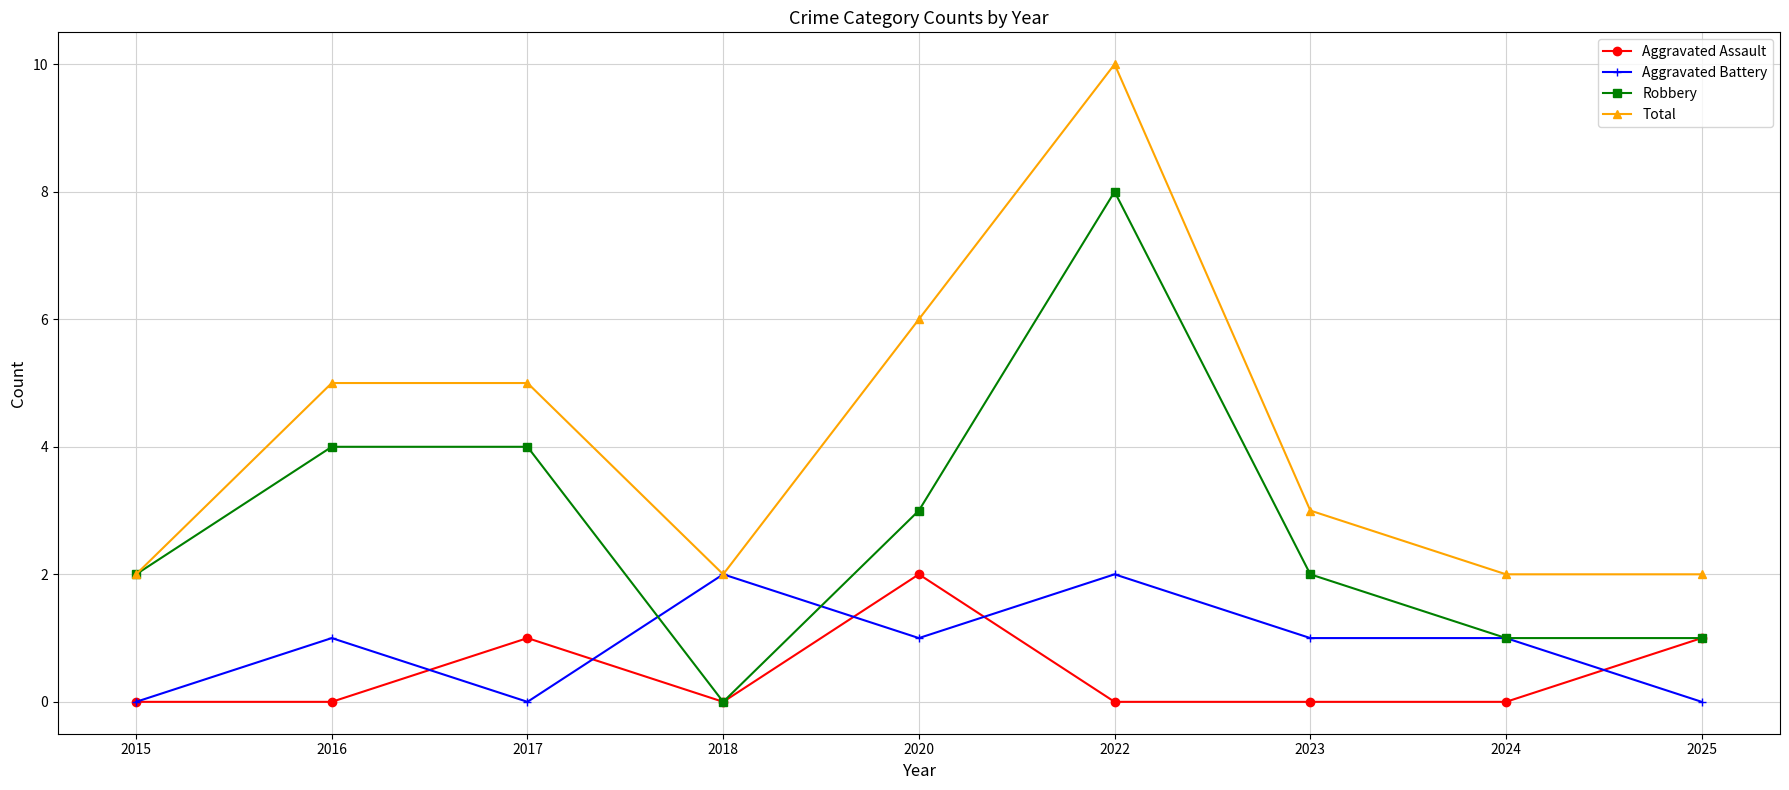

At which label does Total reach its peak?

2022